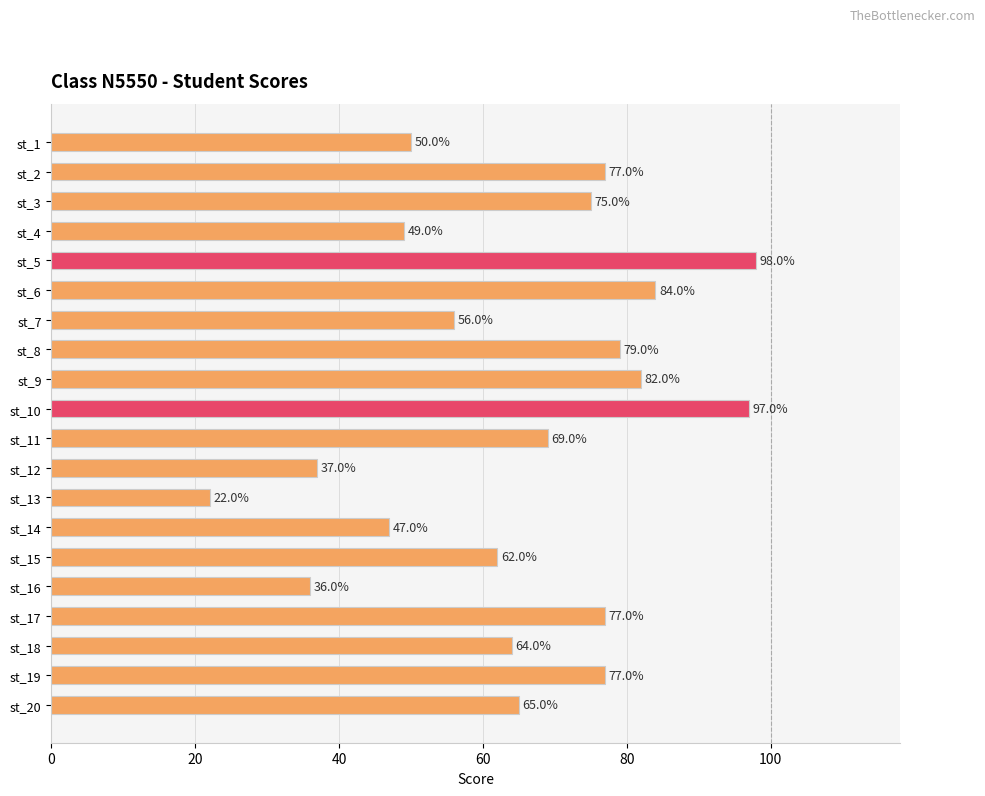

Reading top to bottom, list all the values displayed in this chart.

50	77	75	49	98	84	56	79	82	97	69	37	22	47	62	36	77	64	77	65